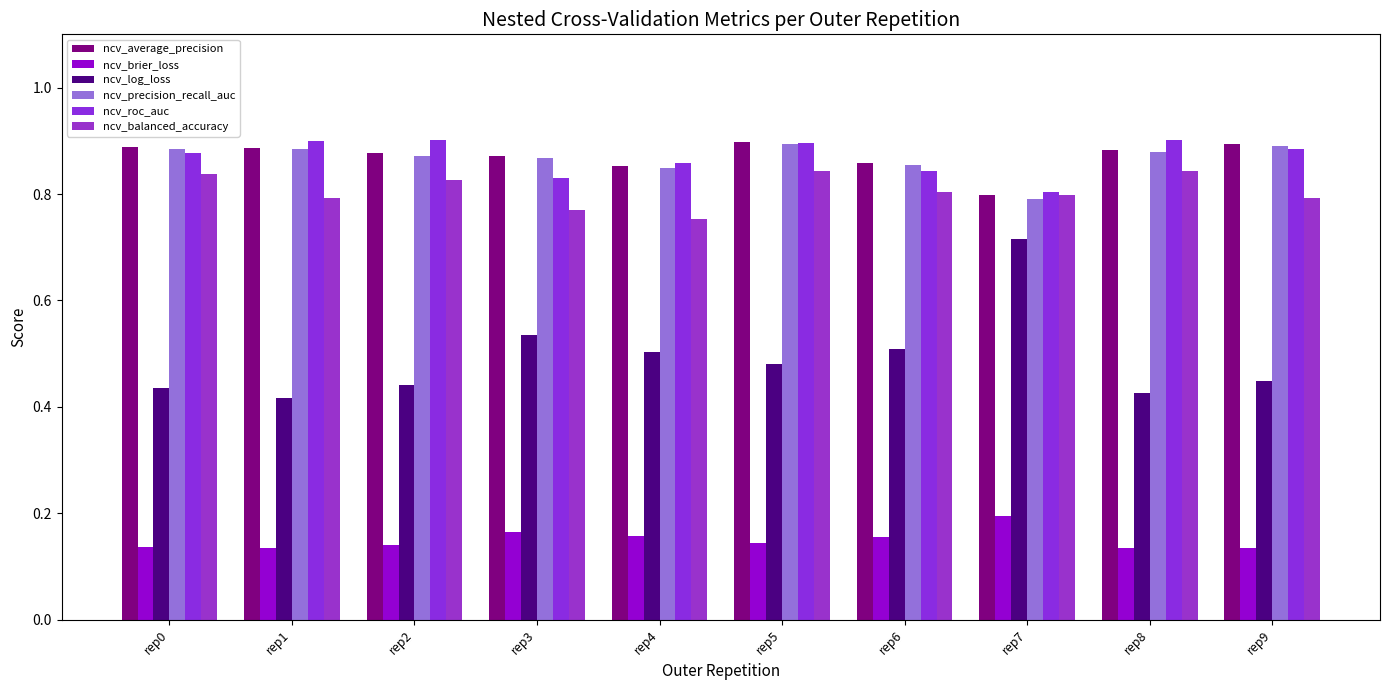

Is it true that ncv_roc_auc equals 0.9 at rep0?

True